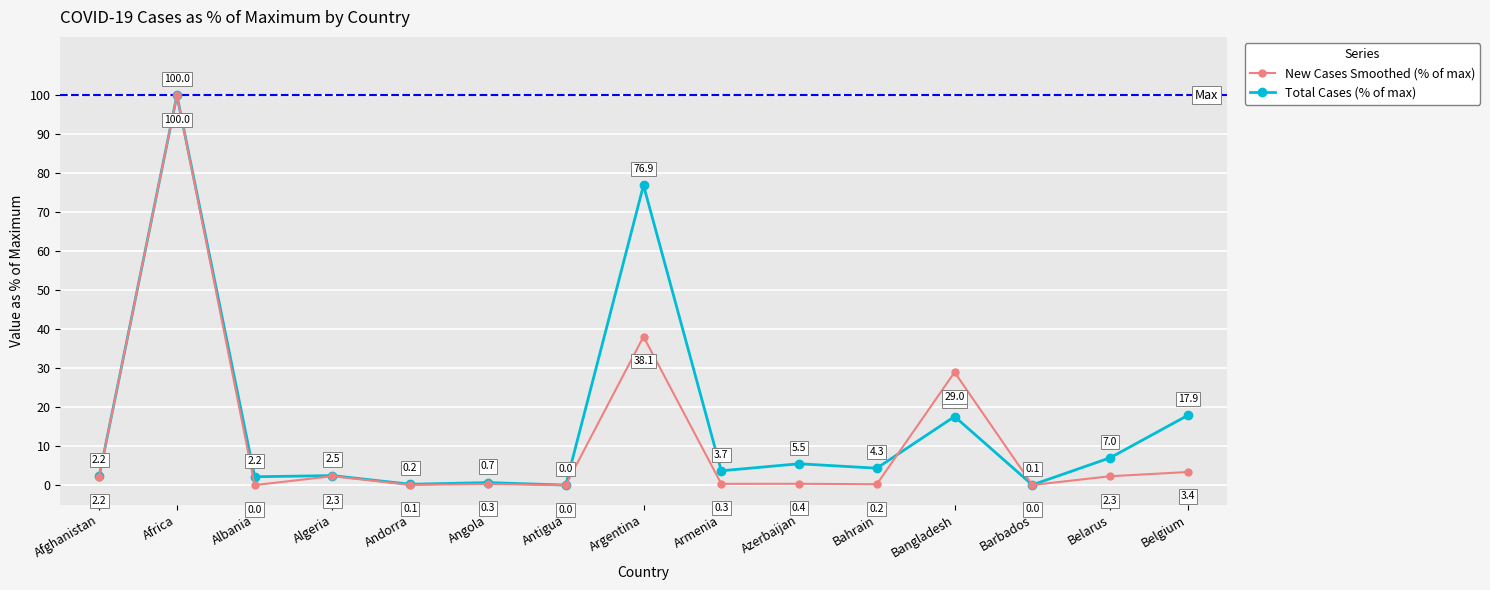

List the labels in order of total_cases value, largest first.

Africa, Argentina, Belgium, Bangladesh, Belarus, Azerbaijan, Bahrain, Armenia, Algeria, Afghanistan, Albania, Angola, Andorra, Barbados, Antigua